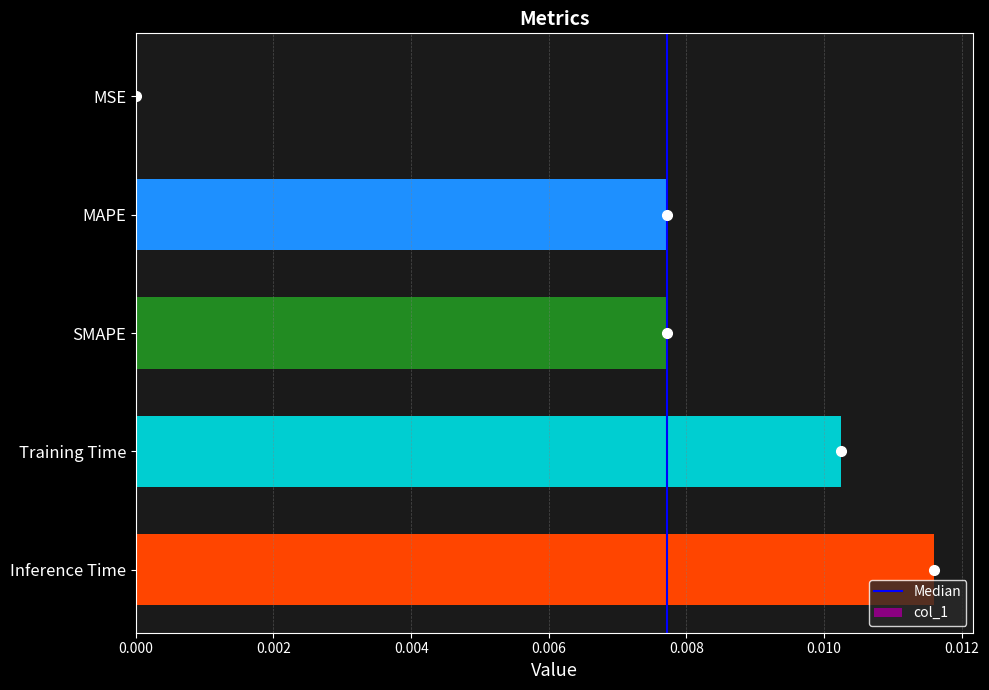

Between MSE and Training Time, which is larger?

Training Time